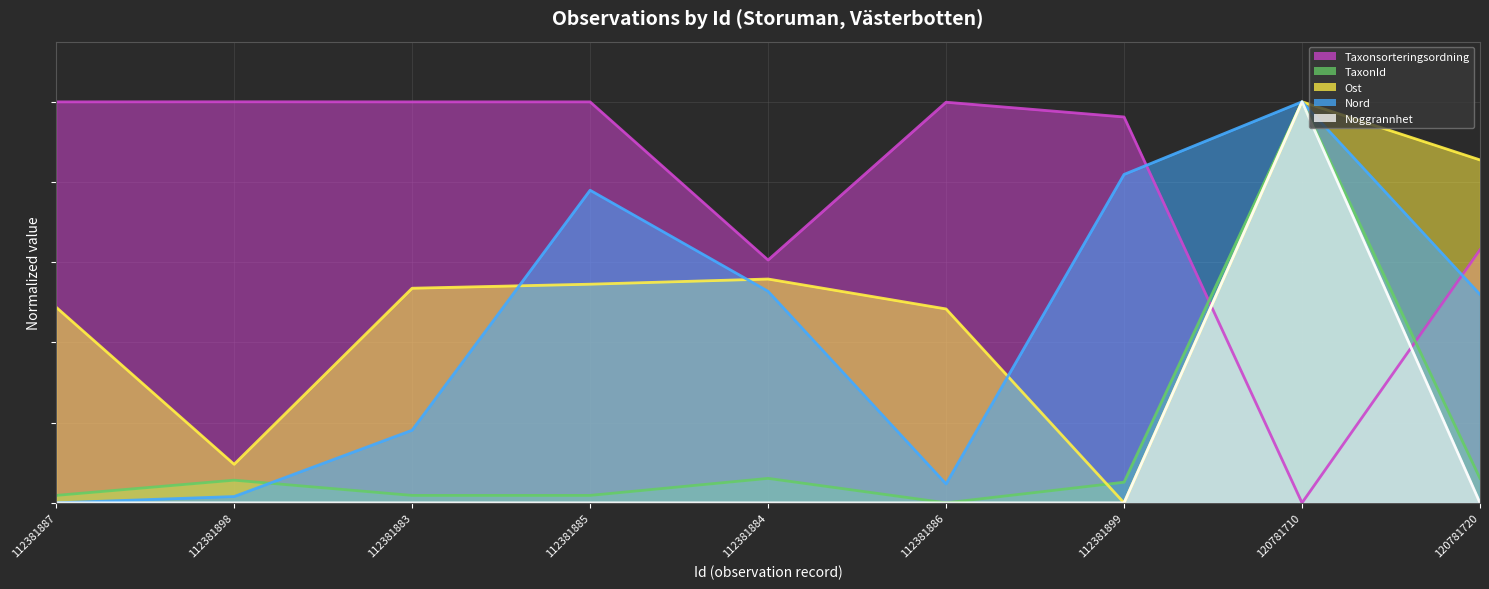

Reading left to right, list all the values displayed in this chart.

Taxonsorteringsordning: 112381887=1.0	112381898=1.0	112381883=1.0	112381885=1.0	112381884=0.6	112381886=1.0	112381899=1.0	120781710=0.0	120781720=0.6
TaxonId: 112381887=0.0	112381898=0.1	112381883=0.0	112381885=0.0	112381884=0.1	112381886=0.0	112381899=0.1	120781710=1.0	120781720=0.1
Ost: 112381887=0.5	112381898=0.1	112381883=0.5	112381885=0.5	112381884=0.6	112381886=0.5	112381899=0.0	120781710=1.0	120781720=0.9
Nord: 112381887=0.0	112381898=0.0	112381883=0.2	112381885=0.8	112381884=0.5	112381886=0.0	112381899=0.8	120781710=1.0	120781720=0.5
Noggrannhet: 112381887=0.0	112381898=0.0	112381883=0.0	112381885=0.0	112381884=0.0	112381886=0.0	112381899=0.0	120781710=1.0	120781720=0.0